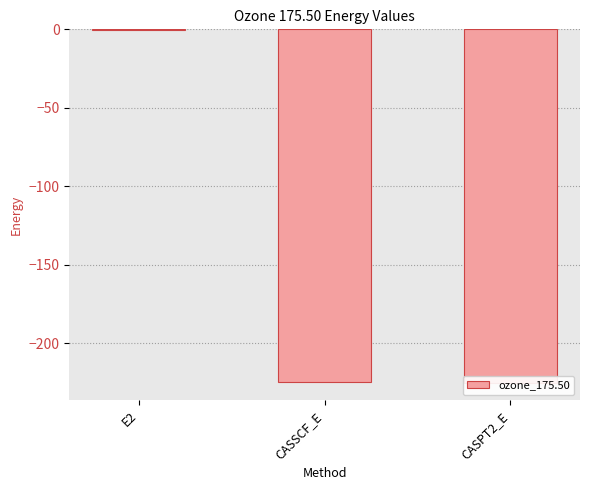

What is the smallest value displayed?

-225.2